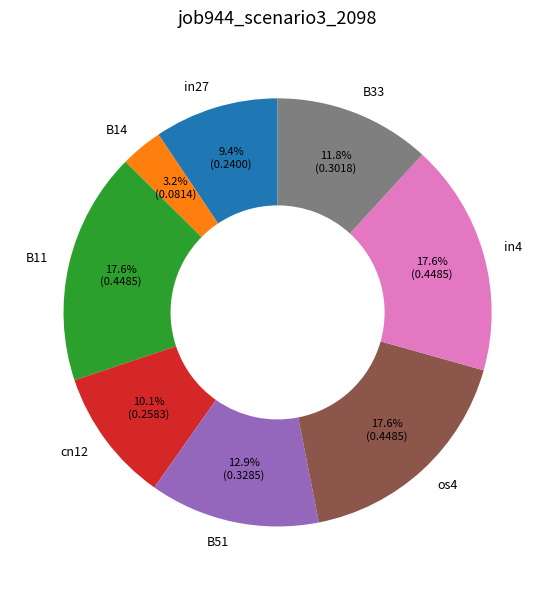

How many segments does this pie chart have?

8